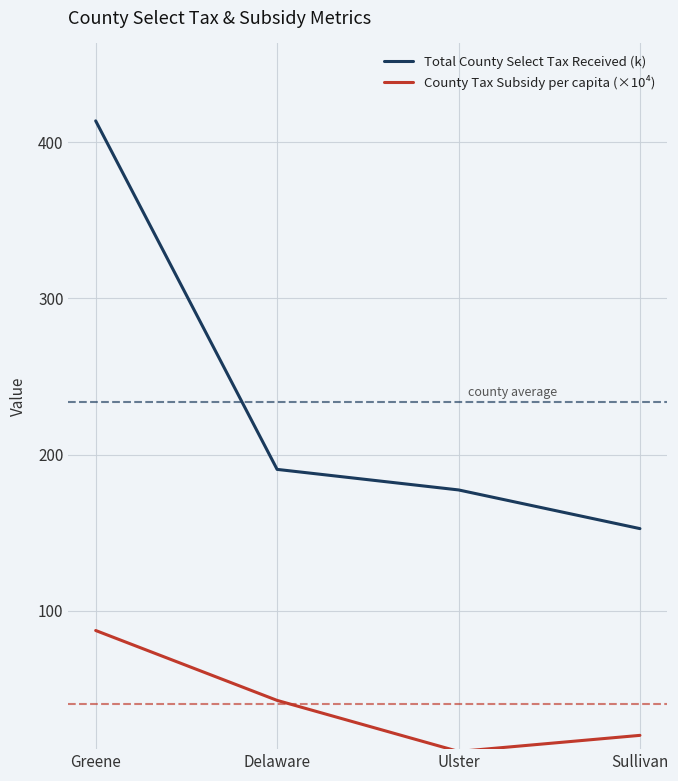

Rank the series by their average value, from lowest to highest.

County Tax Subsidy per capita (×10⁴), Total County Select Tax Received (k)